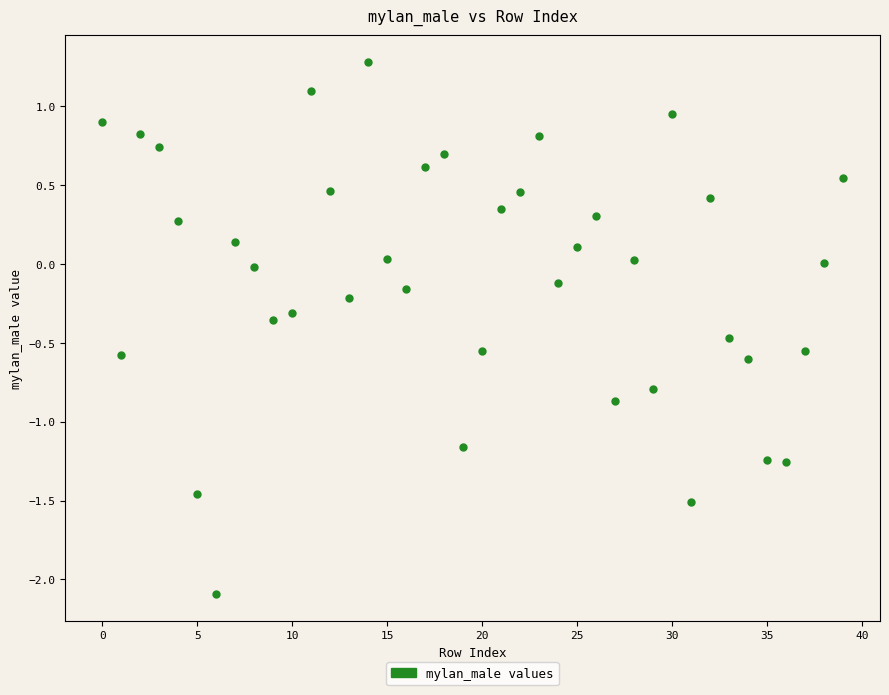

What is the range of Y values (max minus min)?

3.4